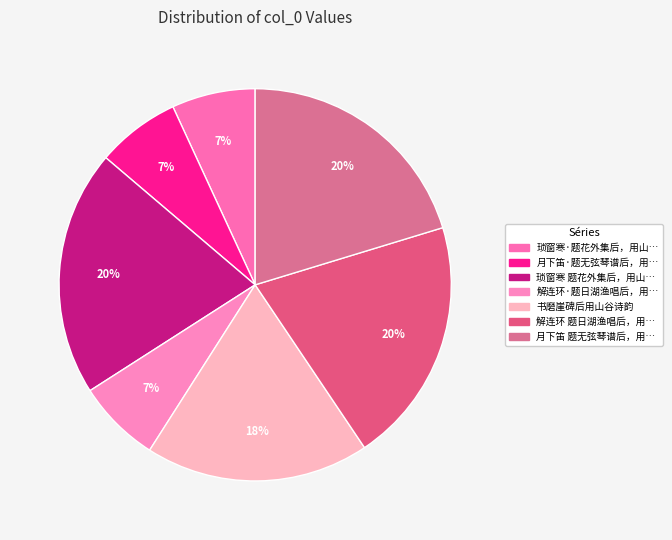

How many slices are in this pie chart?

7